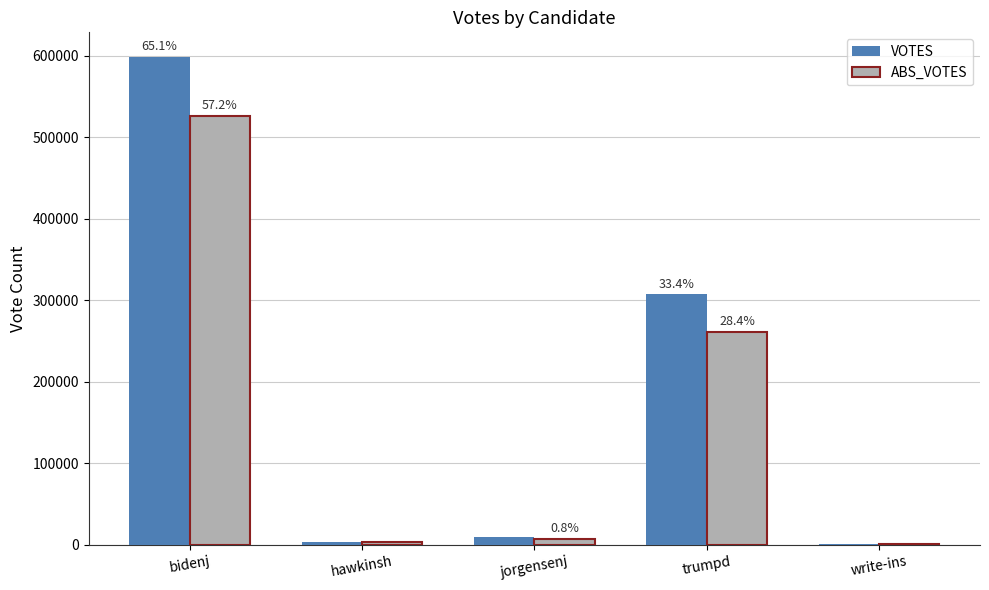

What are all the series names shown in the legend?

VOTES, ABS_VOTES